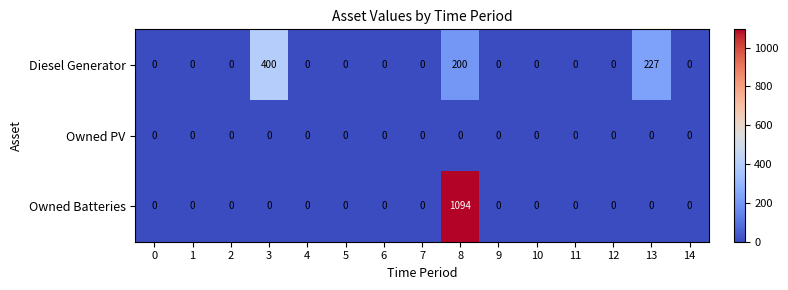

List the series in order of their overall mean, lowest first.

Owned PV, Diesel Generator, Owned Batteries